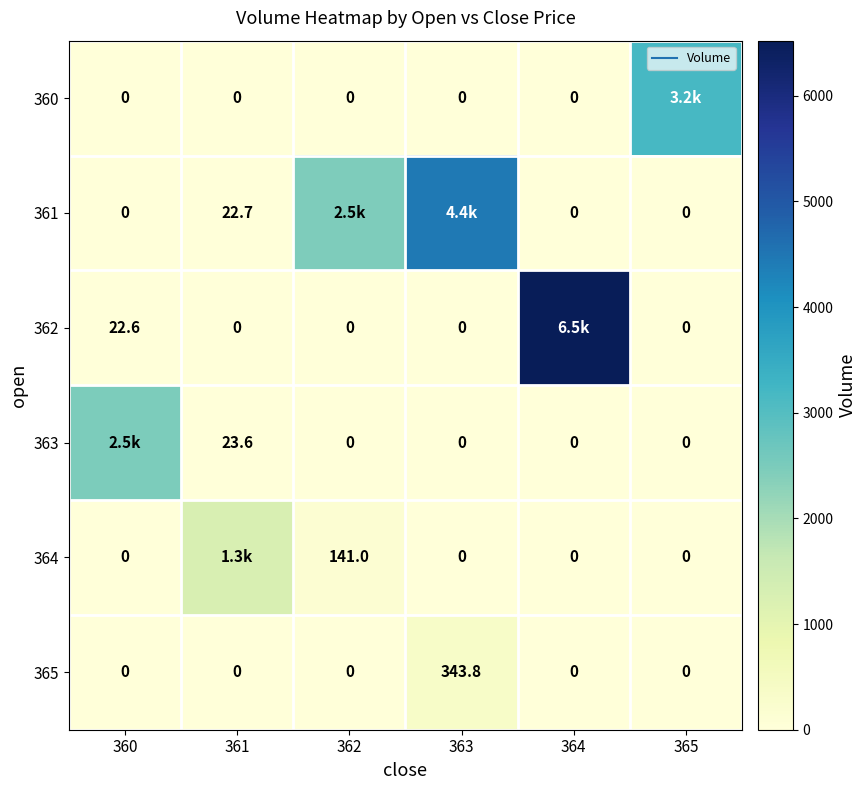

What is the greatest value displayed?

6521.6